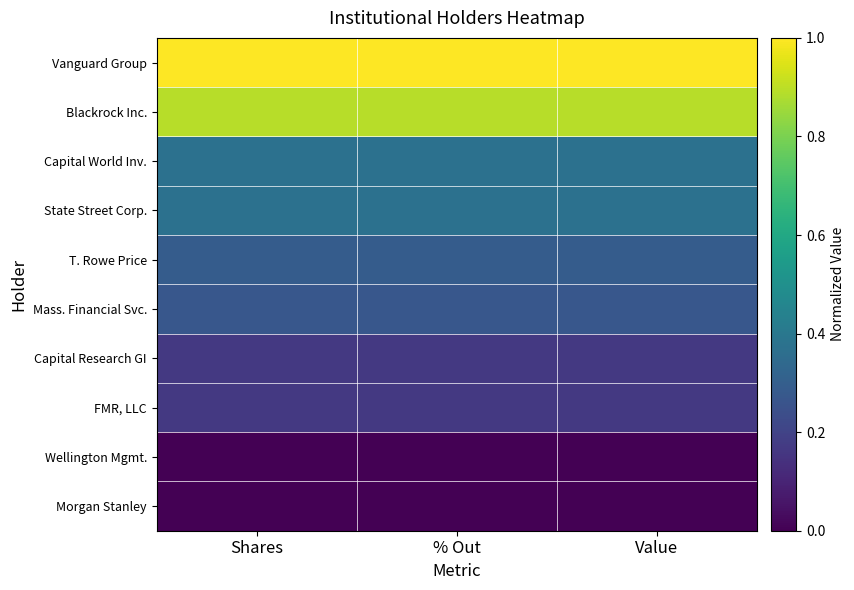

Rank the series by their maximum value, from lowest to highest.

Morgan Stanley, Wellington Mgmt., FMR, LLC, Capital Research GI, Mass. Financial Svc., T. Rowe Price, State Street Corp., Capital World Inv., Blackrock Inc., Vanguard Group